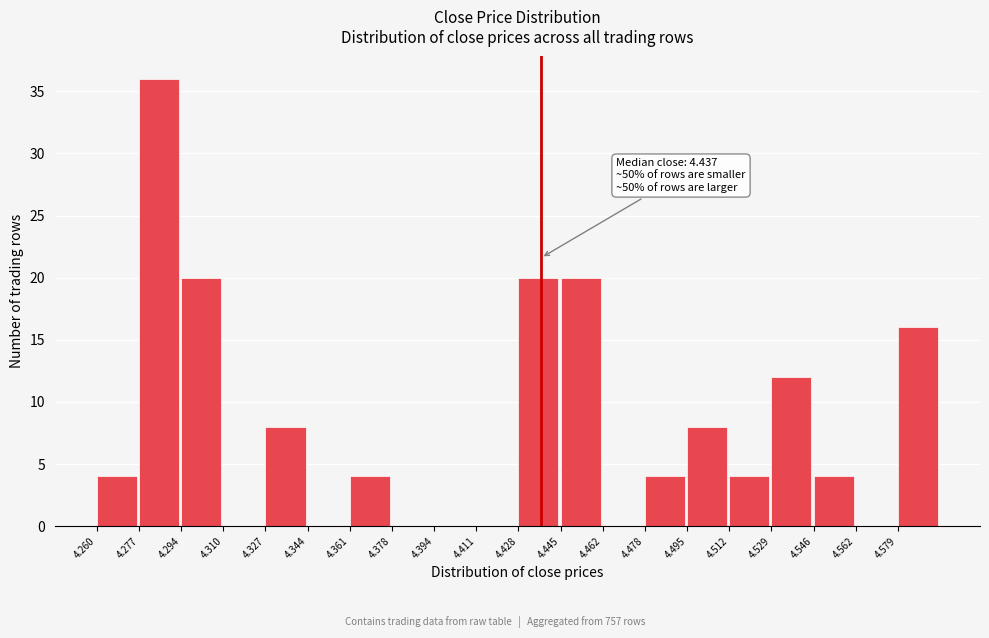

Which range on the x-axis has the tallest bar?

4.276 to 4.294